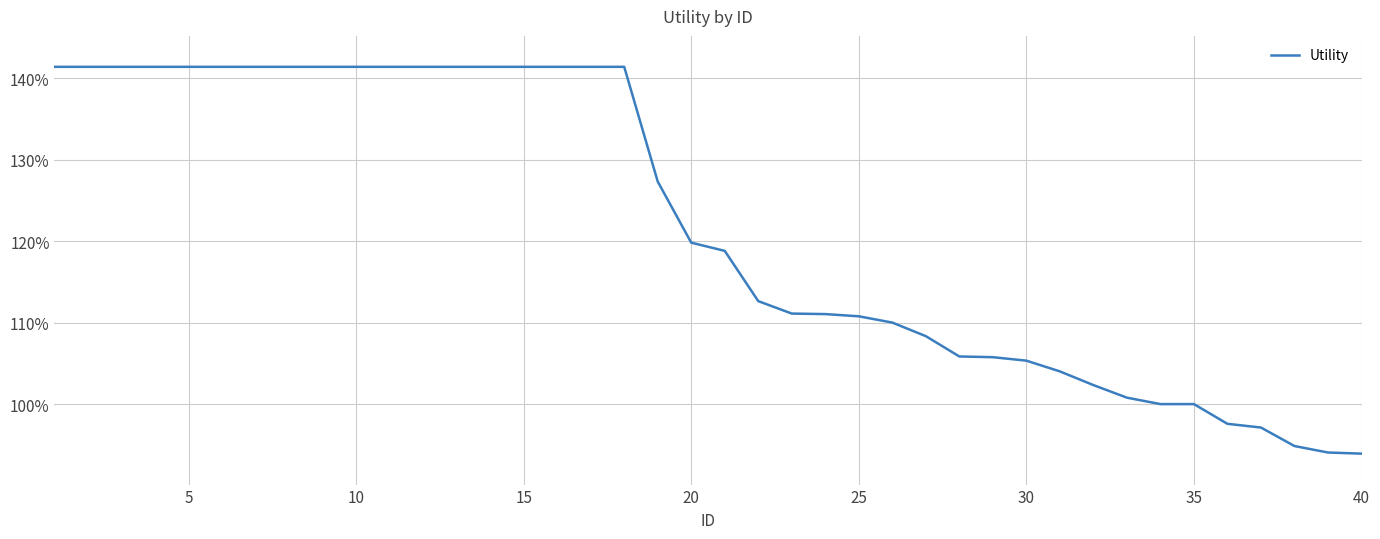

Does the chart have visible grid lines?

Yes